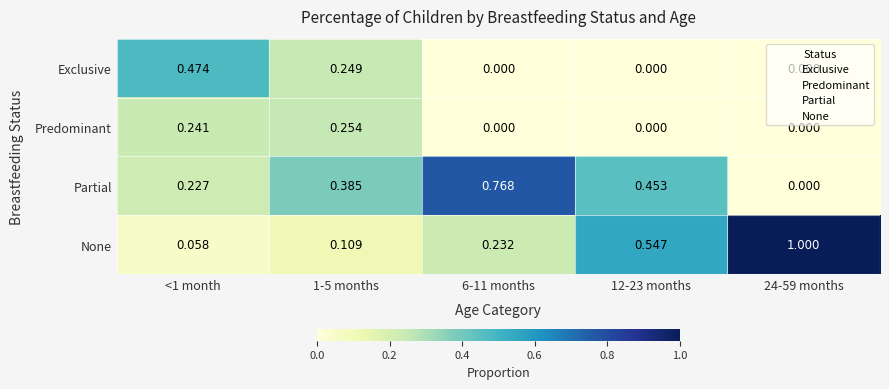

Which series changed the most between <1 month and 12-23 months?

None